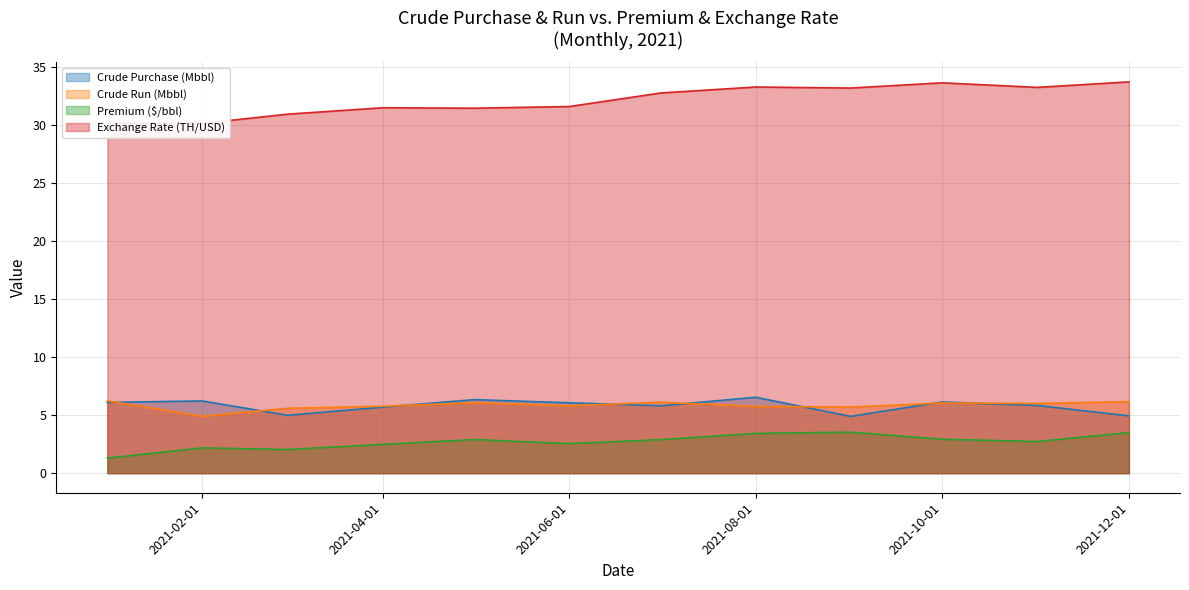

The value of Crude Purchase (Mbbl) at 2021-08-01 is 6.5. True or false?

True